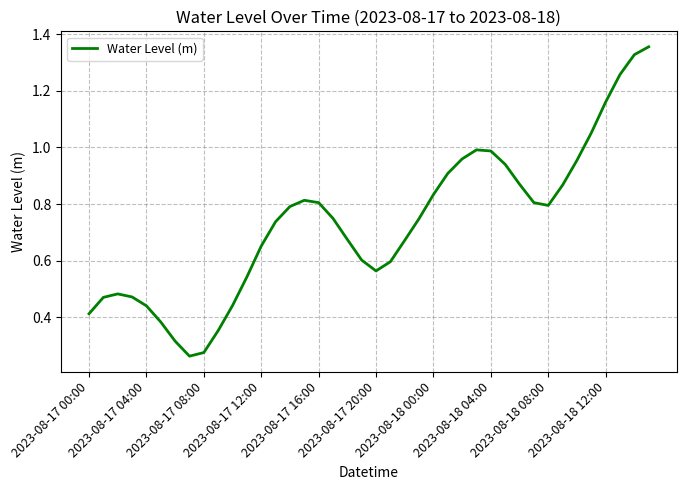

The chart shows a value of 0.4 at 2023-08-17 00:00. True or false?

True